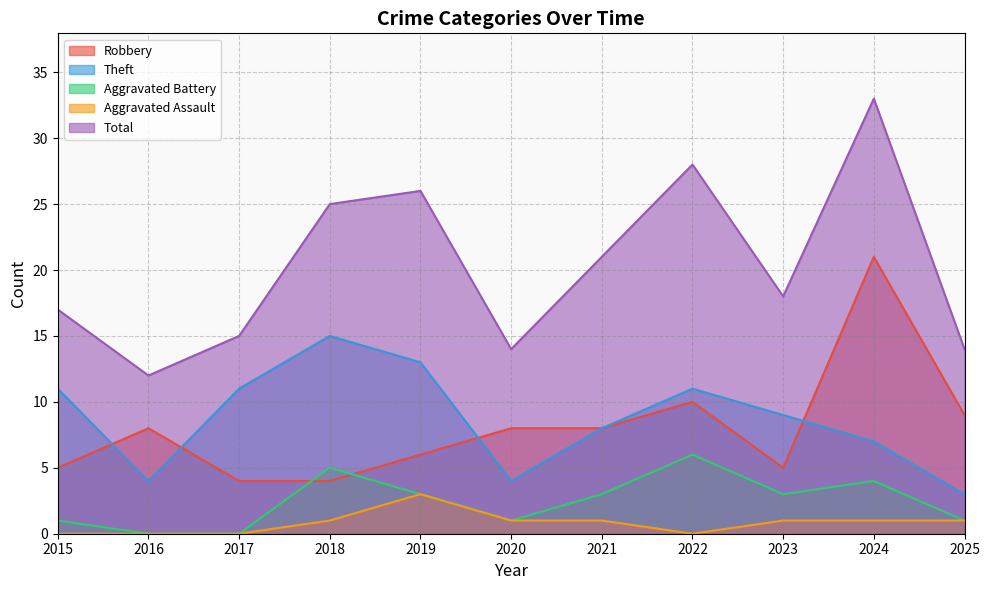

How many series are shown in this chart?

5